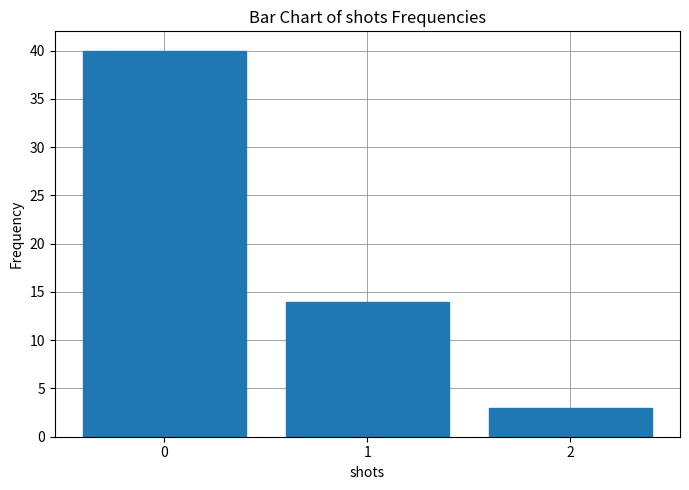

At which category does the chart reach its minimum across all series?

2